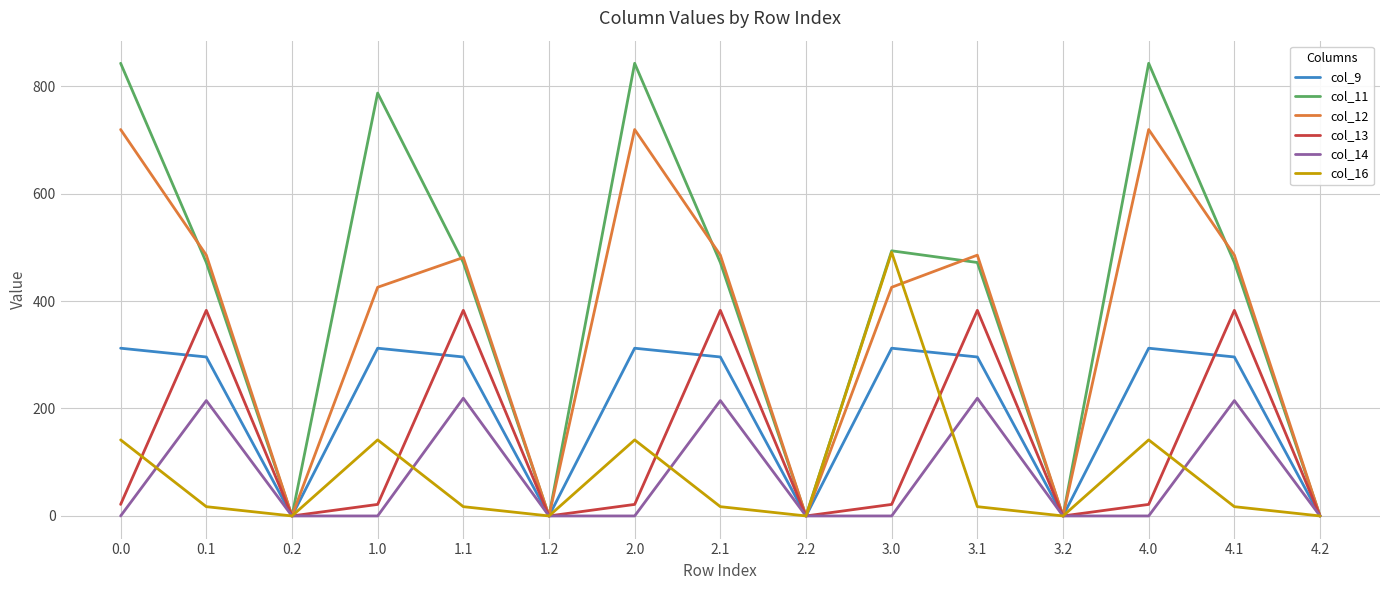

Does the chart display data point markers on the line(s)?

No